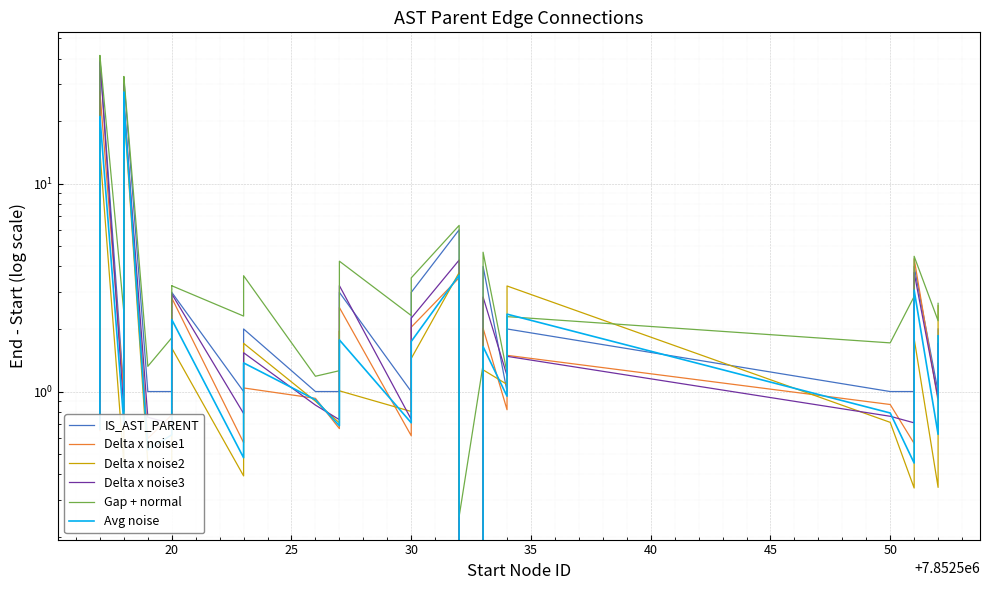

True or false: Delta x noise1 has more than 1 interior local peaks.

True